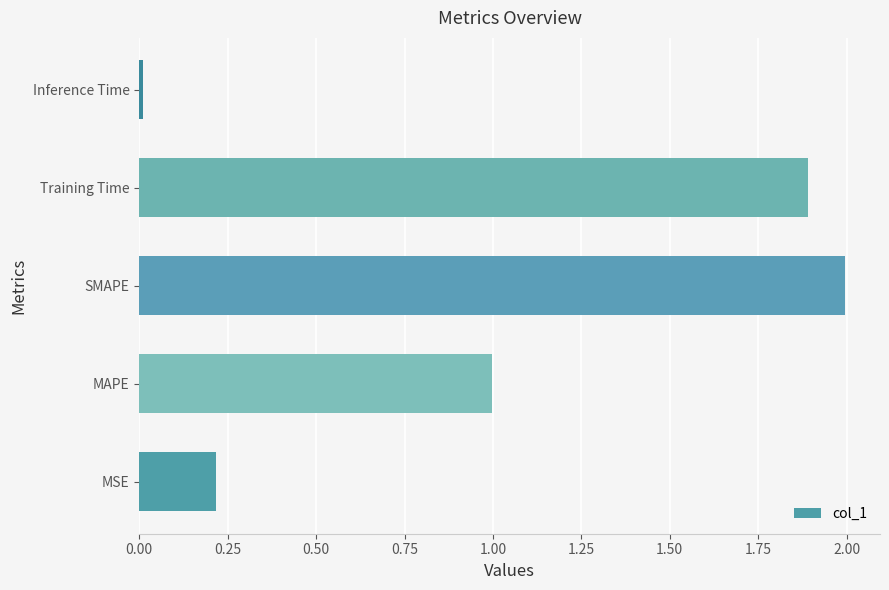

The value at MSE is 0.2. True or false?

True